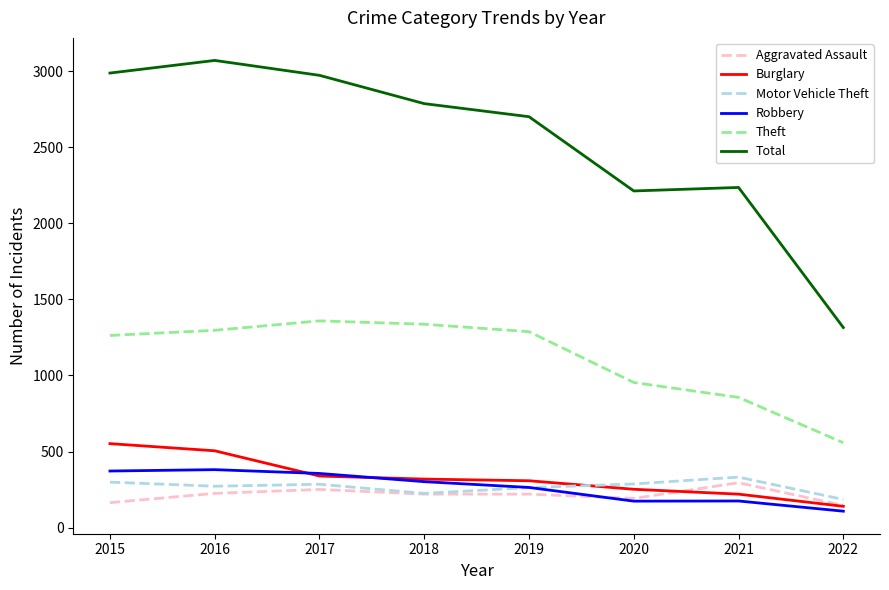

What is the approximate value of Robbery at 2020?

174